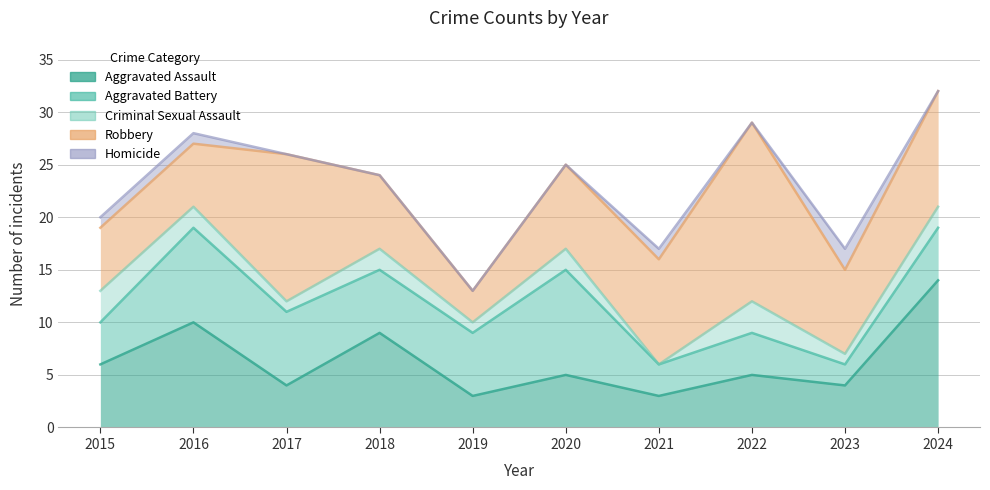

True or false: Aggravated Assault and Robbery intersect in this chart.

True